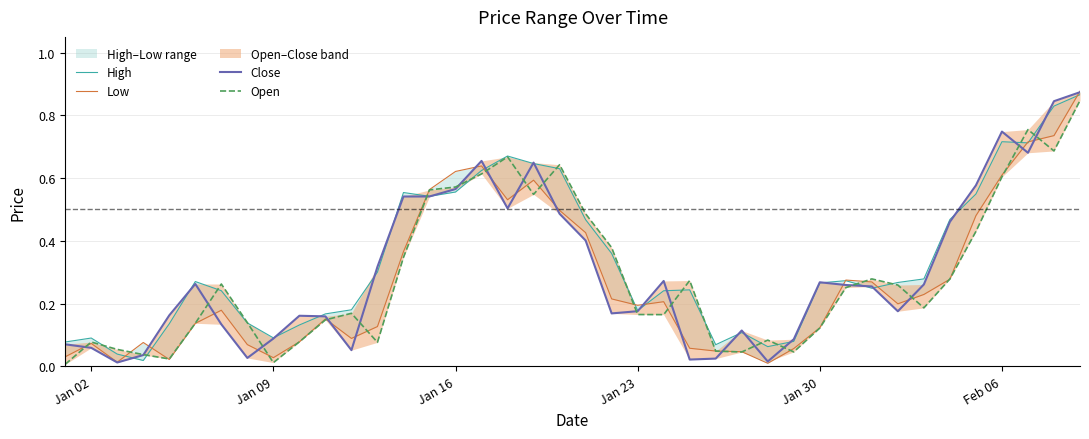

How many data points does each series have?

40